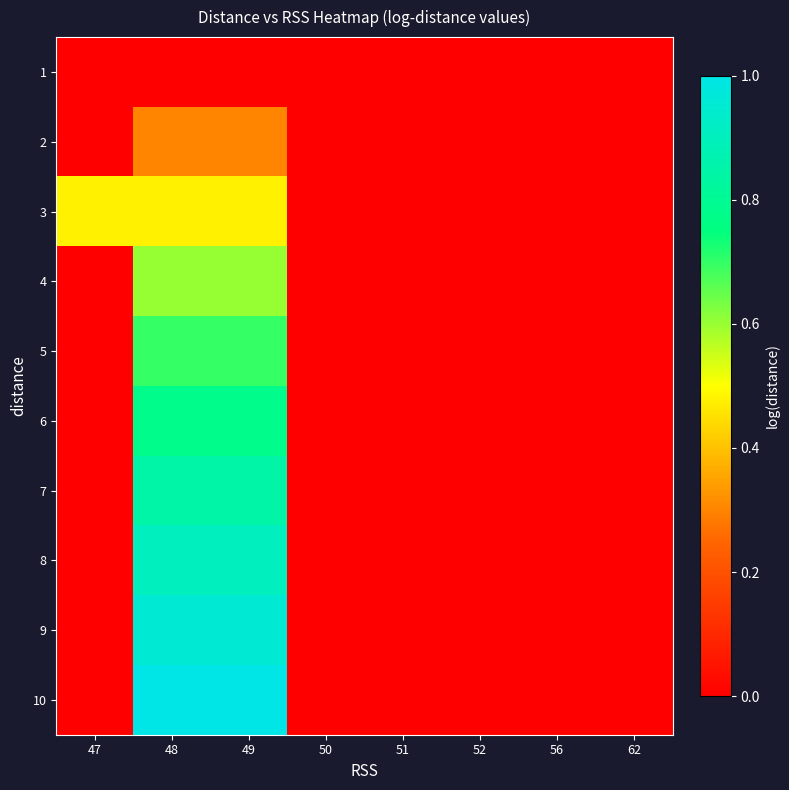

Count the number of categories in the chart.

8